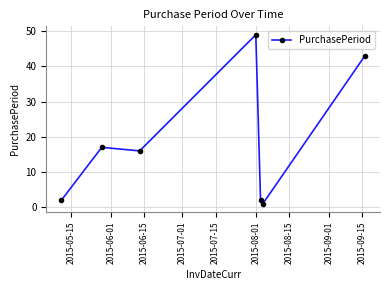

Count the number of categories in the chart.

7